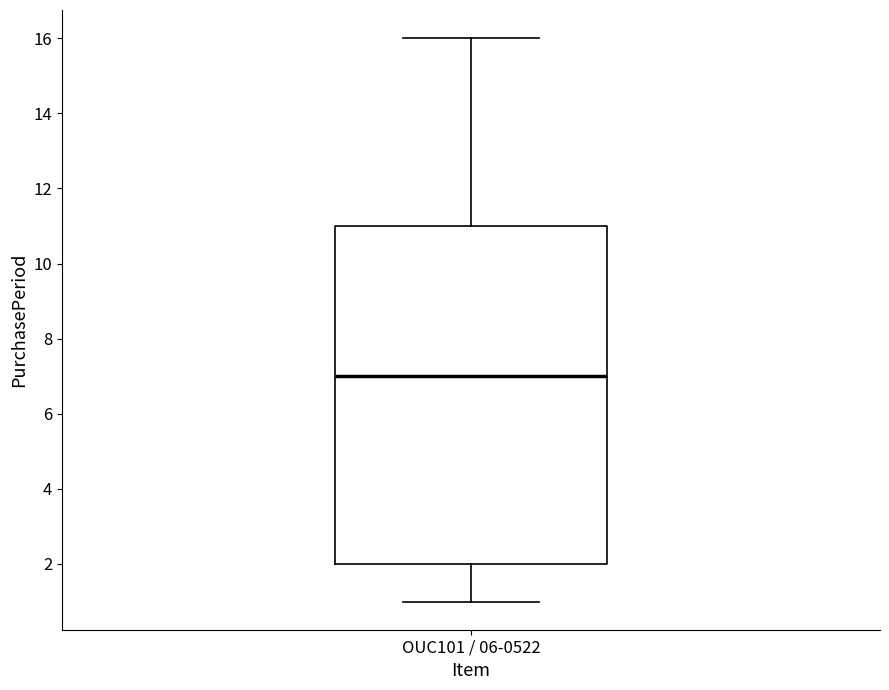

Where is the upper edge of the box for OUC101 / 06-0522 on the y-axis? The values are not printed on the chart, so give them approximately, as read against the axis.

11